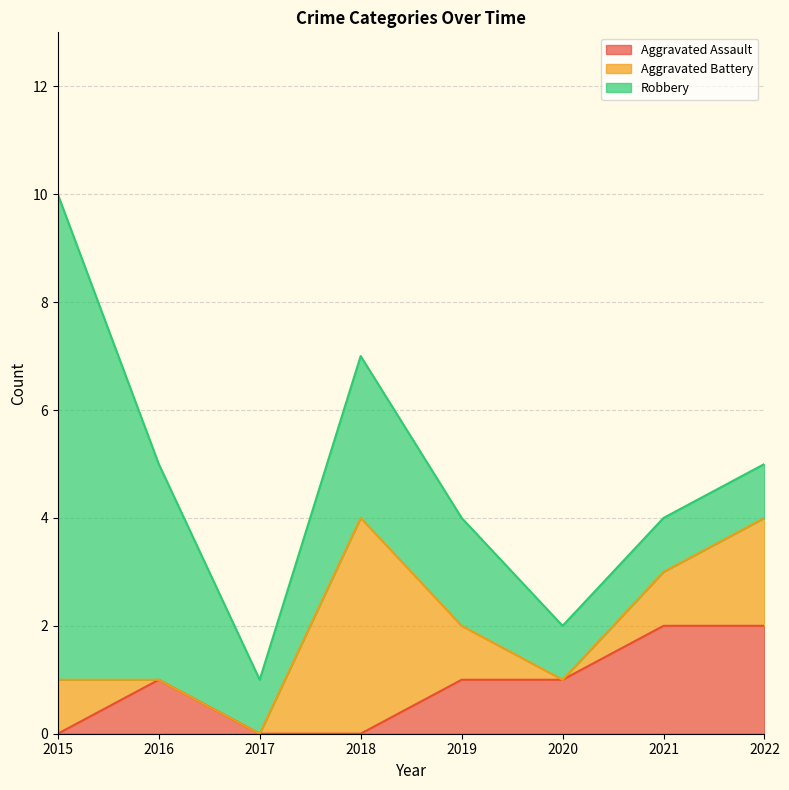

After their last crossing, which series has the higher values: Aggravated Battery or Aggravated Assault?

Aggravated Assault